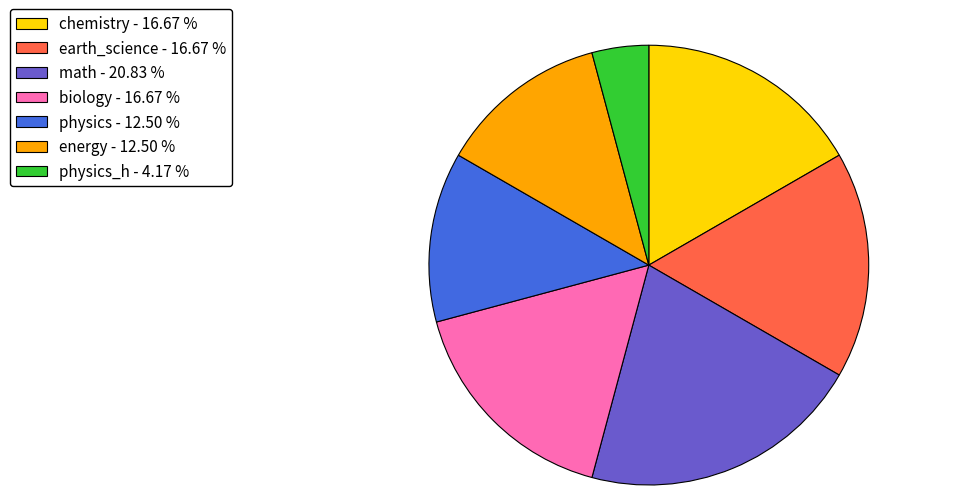

Which category has the biggest portion of the pie?

math - 20.83 %